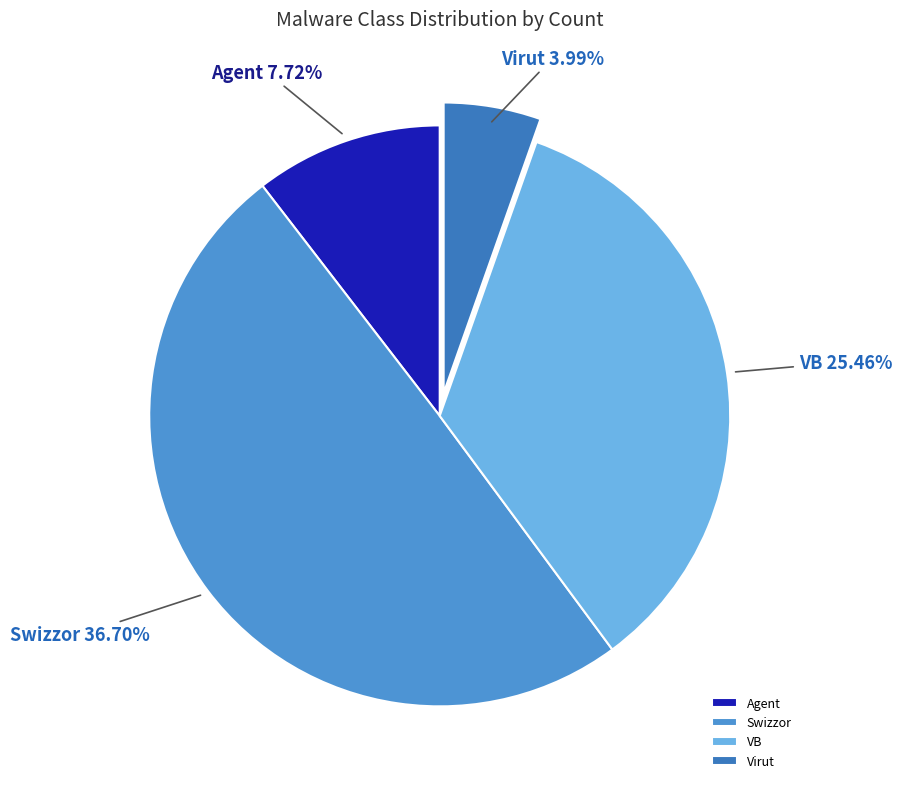

The Krap slice represents 12% of the pie. True or false?

False